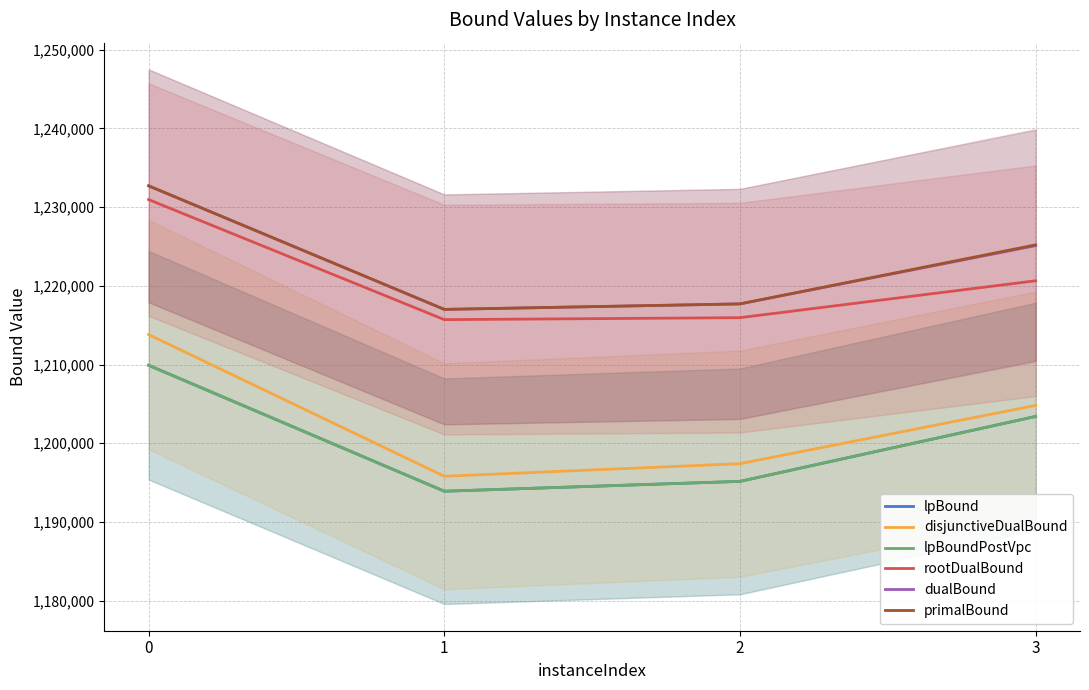

In lpBound, how many points are lower than both neighbors (excluding endpoints)?

1